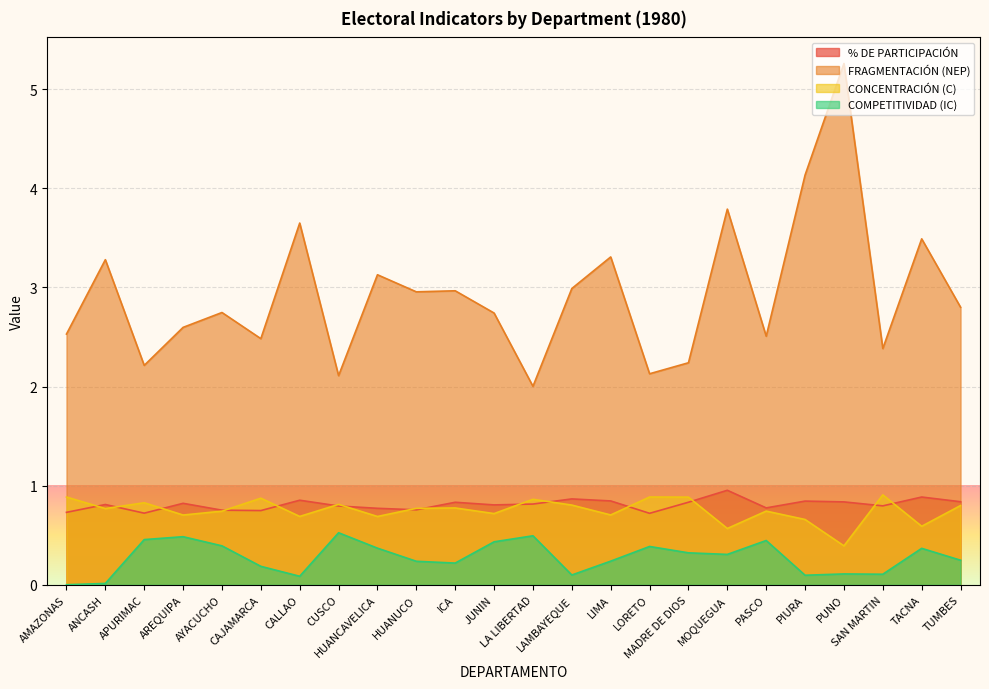

At which category does FRAGMENTACIÓN (NEP) reach its first local peak?

ANCASH